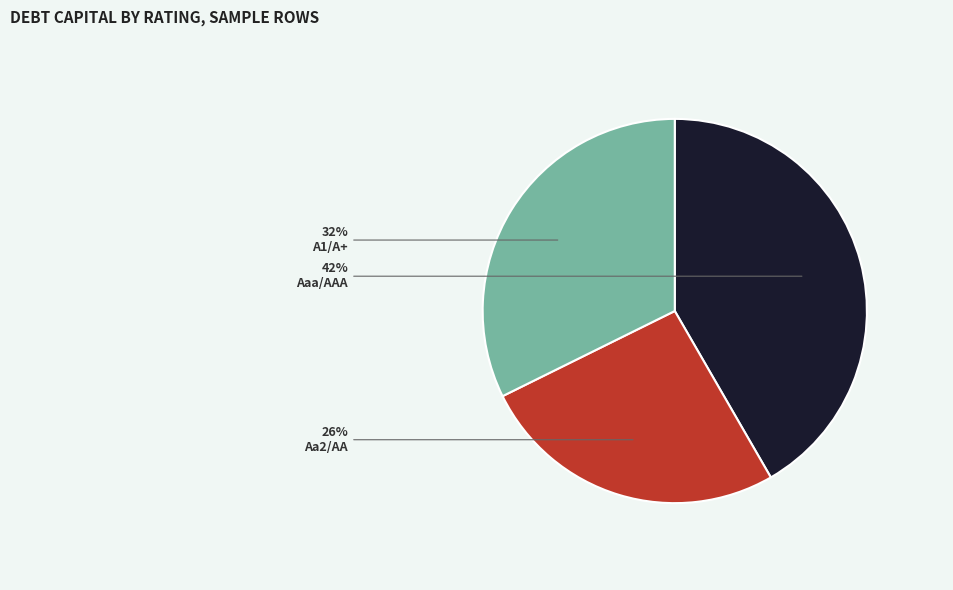

Combined, do A1/A+ and Aaa/AAA account for over 50%?

Yes